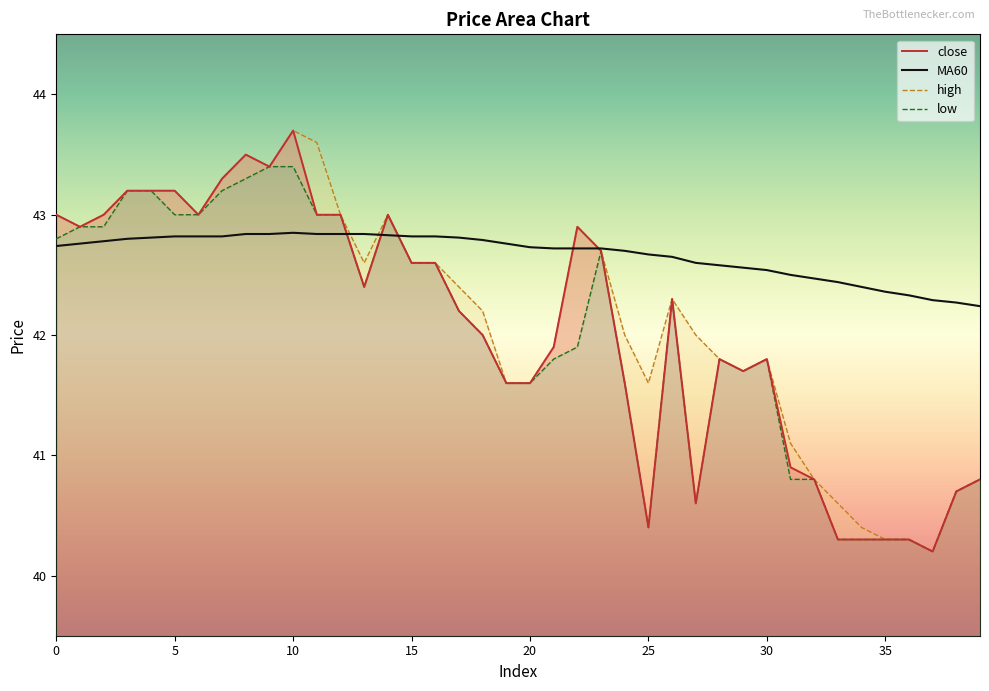

What is the difference between the second highest and second lowest values in the high_line series?

3.3